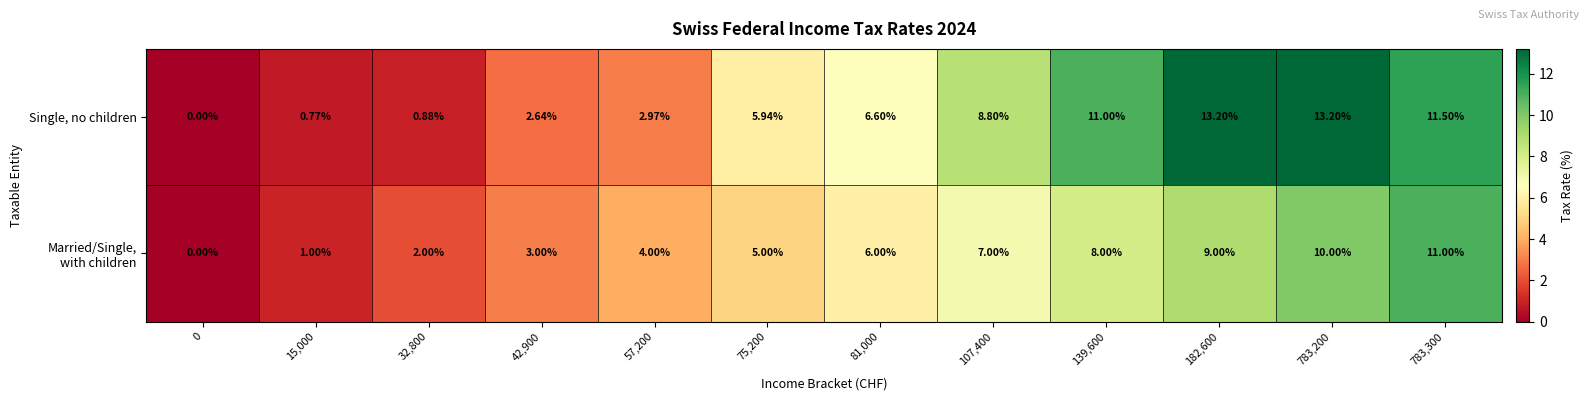

Which series has the largest total across all categories?

Single, no children